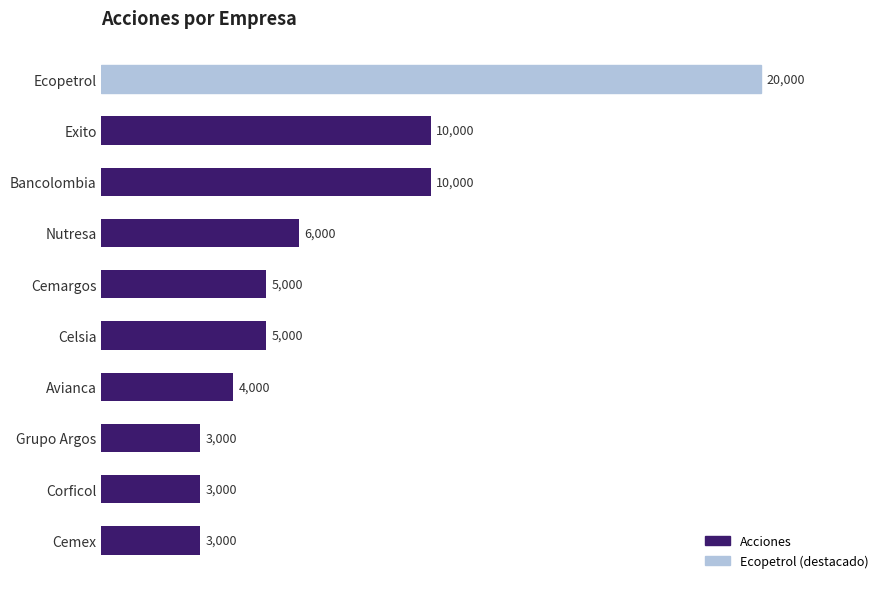

Count the number of categories in the chart.

10